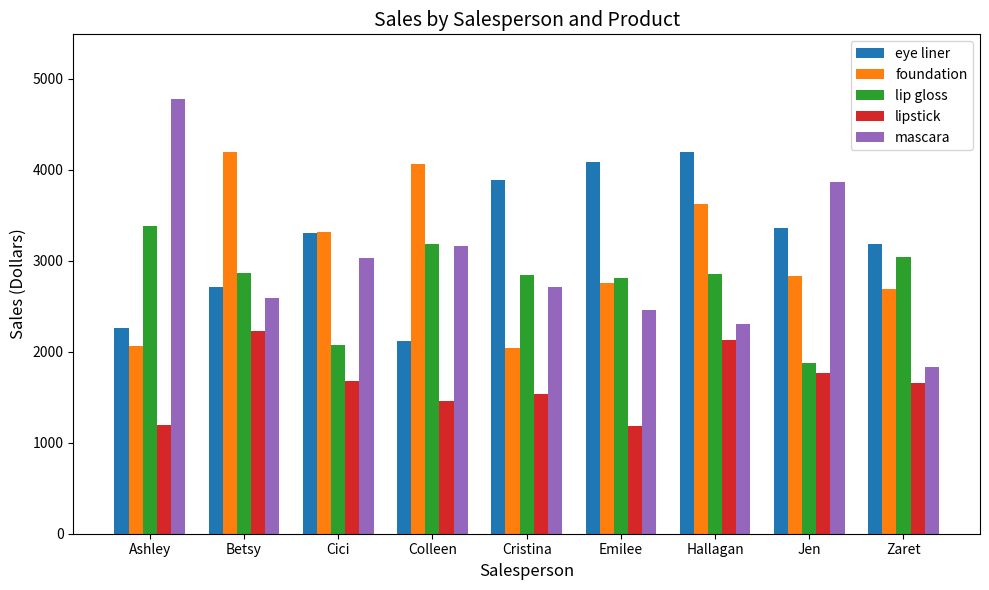

Which category has the lowest value in the eye liner series?

Colleen